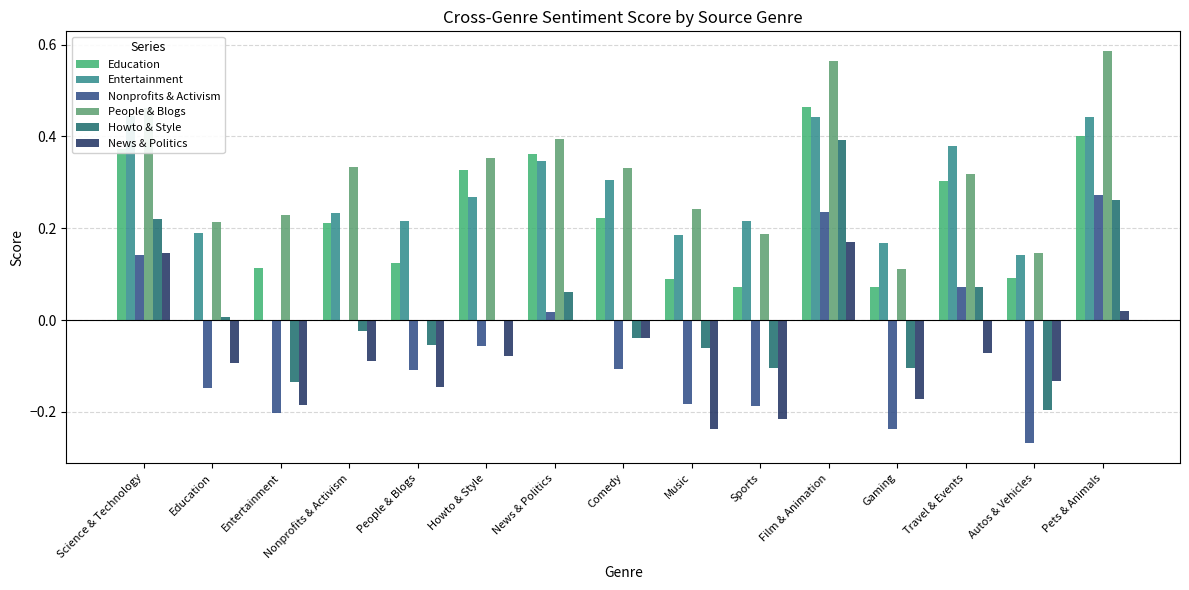

What is the label of the 10th bar from the left?

Sports